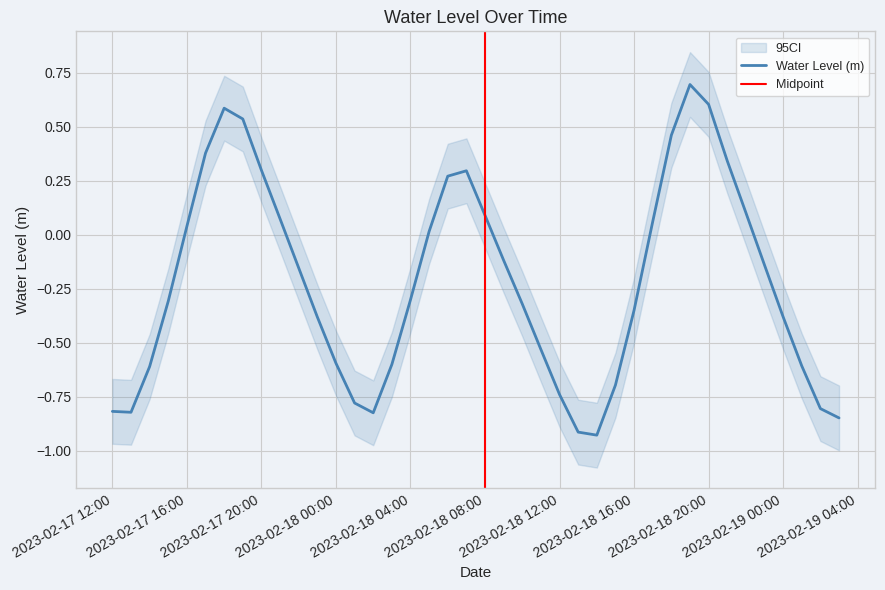

Where is the first local minimum?

2023-02-17 13:00:00